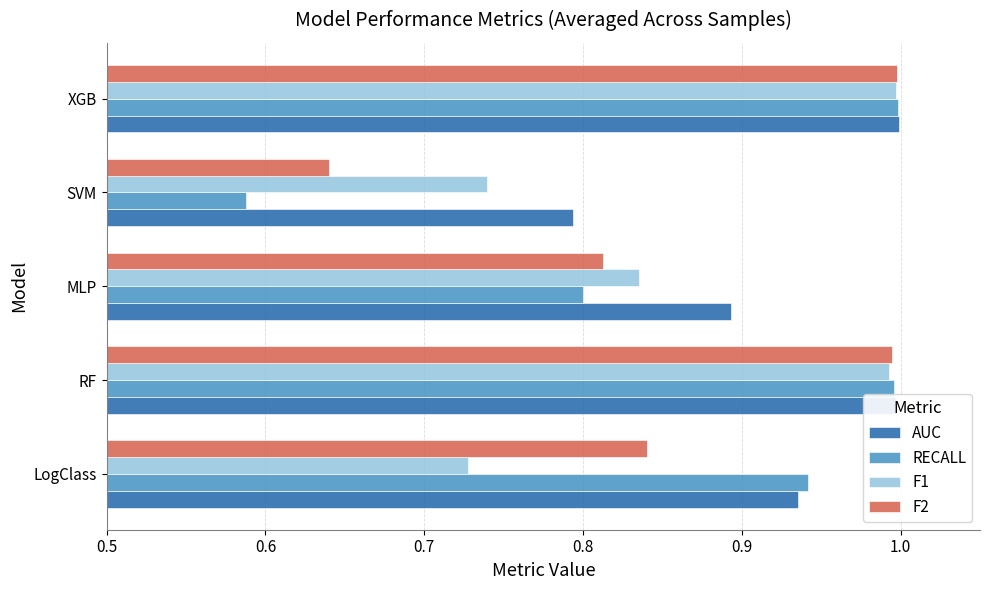

Rank the series at SVM from lowest to highest value.

RECALL, F2, F1, AUC